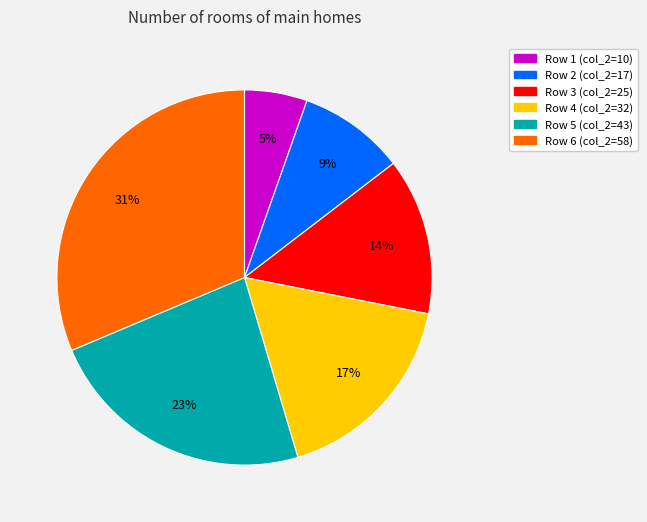

Is there any slice that represents more than half of the pie?

No